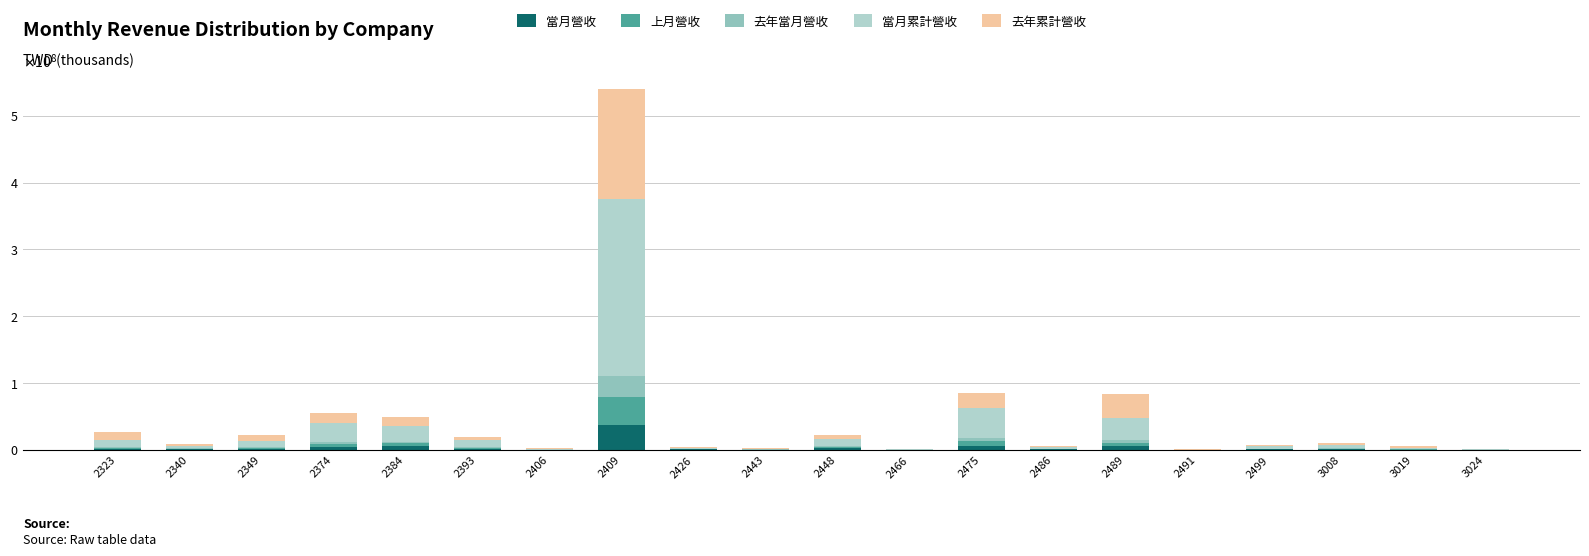

The 當月營收 series shows 5708709 at 2475. True or false?

True